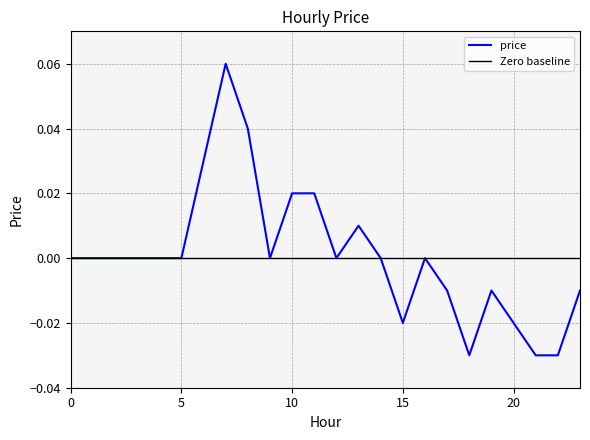

Rank the categories by value from highest to lowest.

7, 8, 6, 10, 11, 13, 0, 1, 2, 3, 4, 5, 9, 12, 14, 16, 17, 19, 23, 15, 20, 18, 21, 22